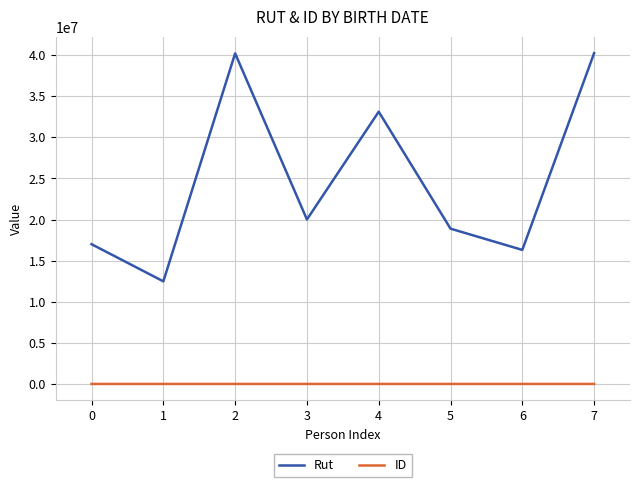

How many categories are shown in the chart?

8